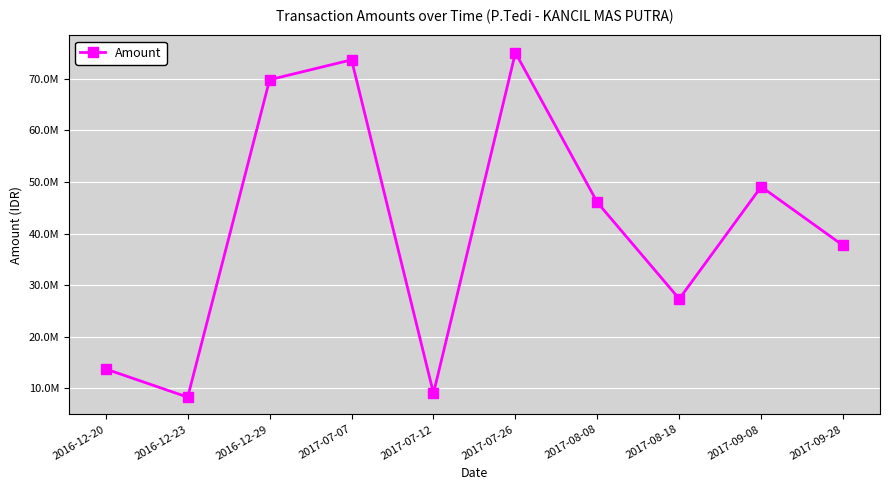

What is the value of the 3rd point from the left?

69796000